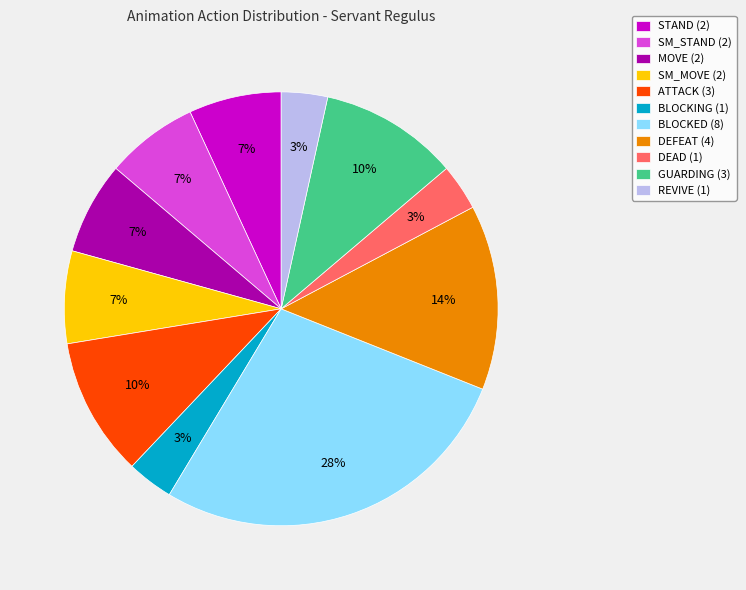

To the nearest percent, what is the average slice percentage?

9%